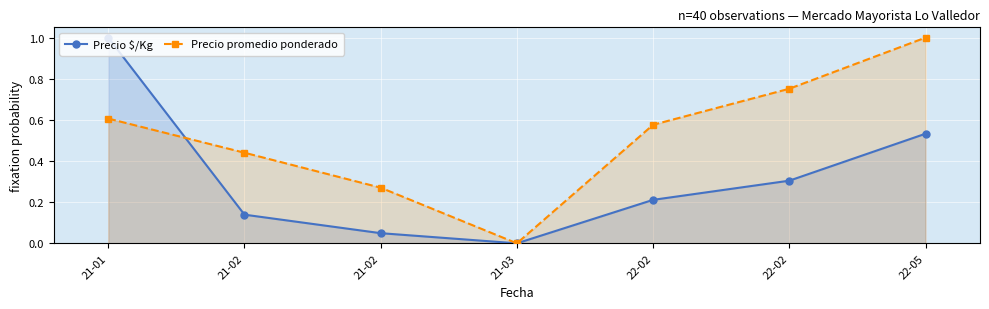

What is the difference between the highest and lowest values at 21-01?

0.4